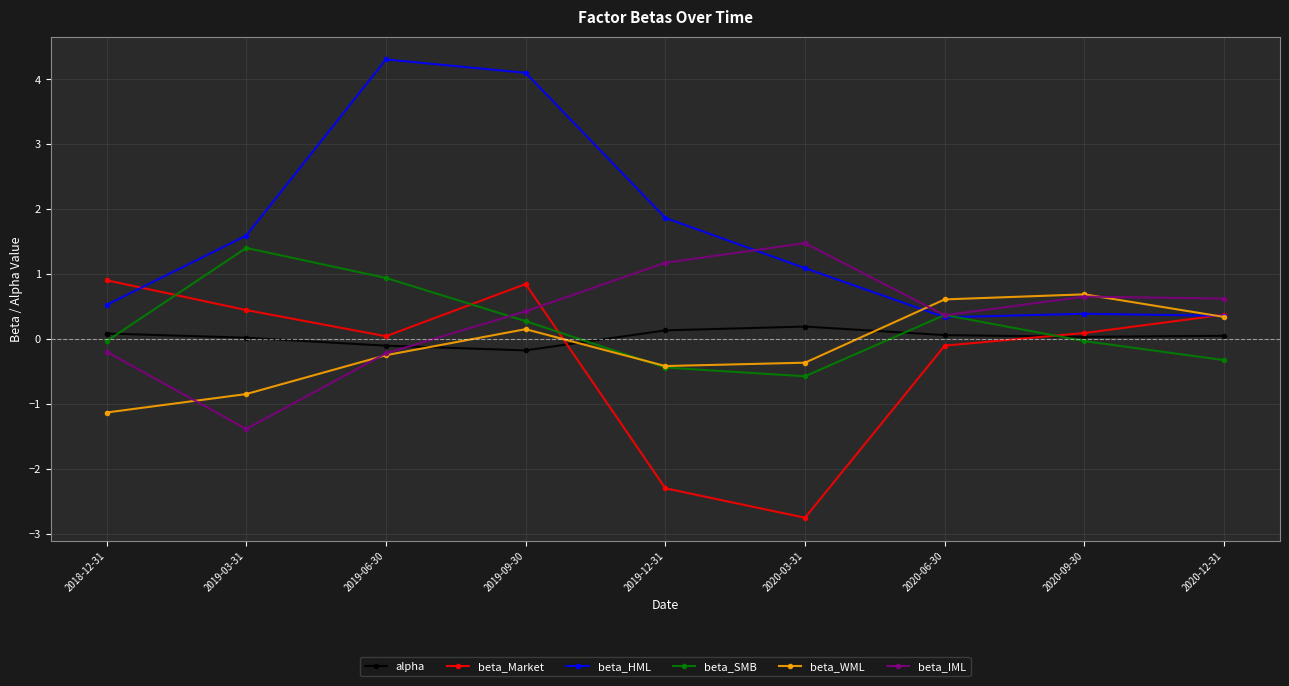

How many times do beta_Market and beta_SMB cross each other?

4